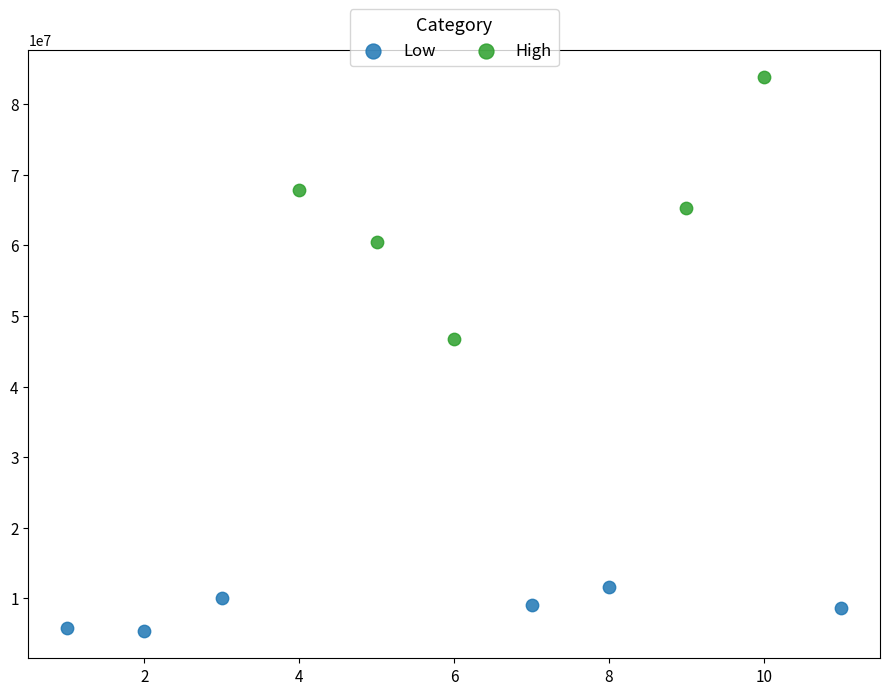

Which series contains the lowest Y value?

Low